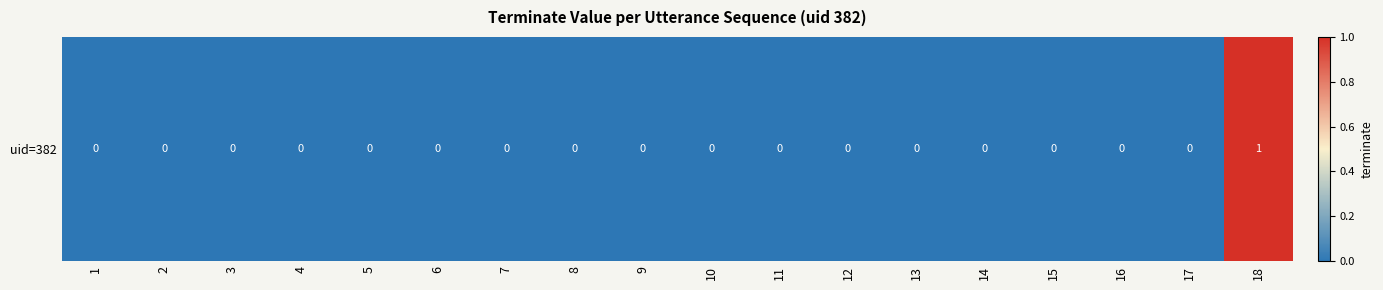

Which label corresponds to the largest value in the chart?

18